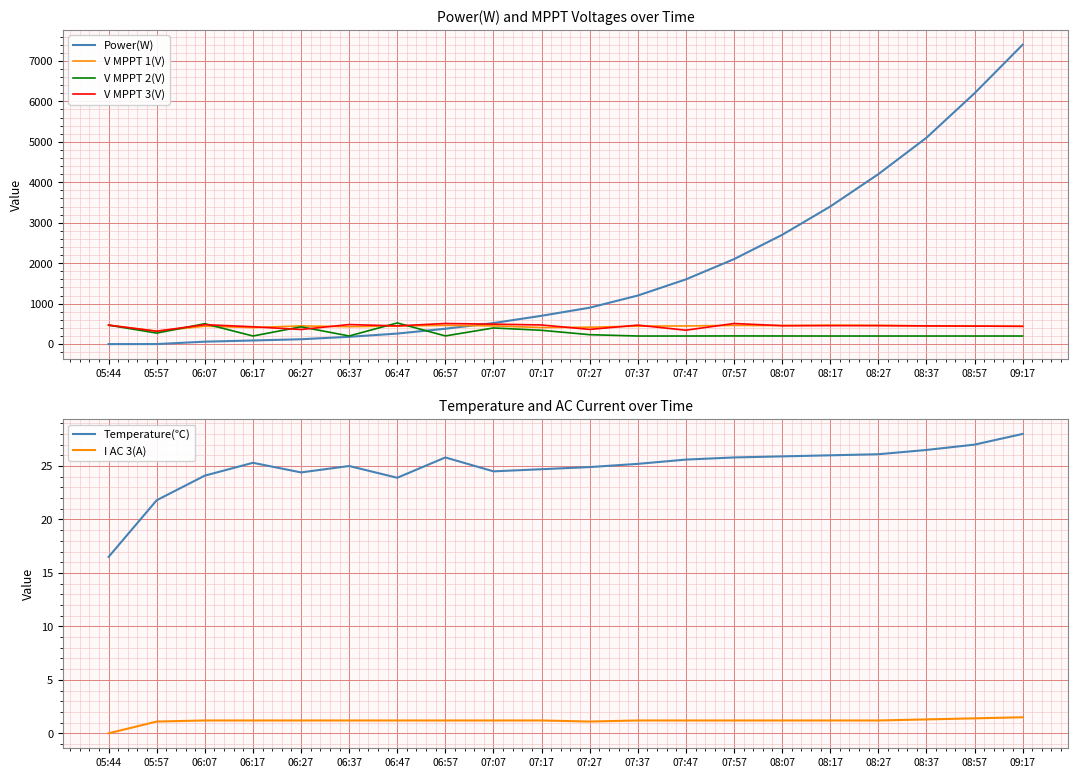

What is the highest value of the I AC 3(A) series?

1.5